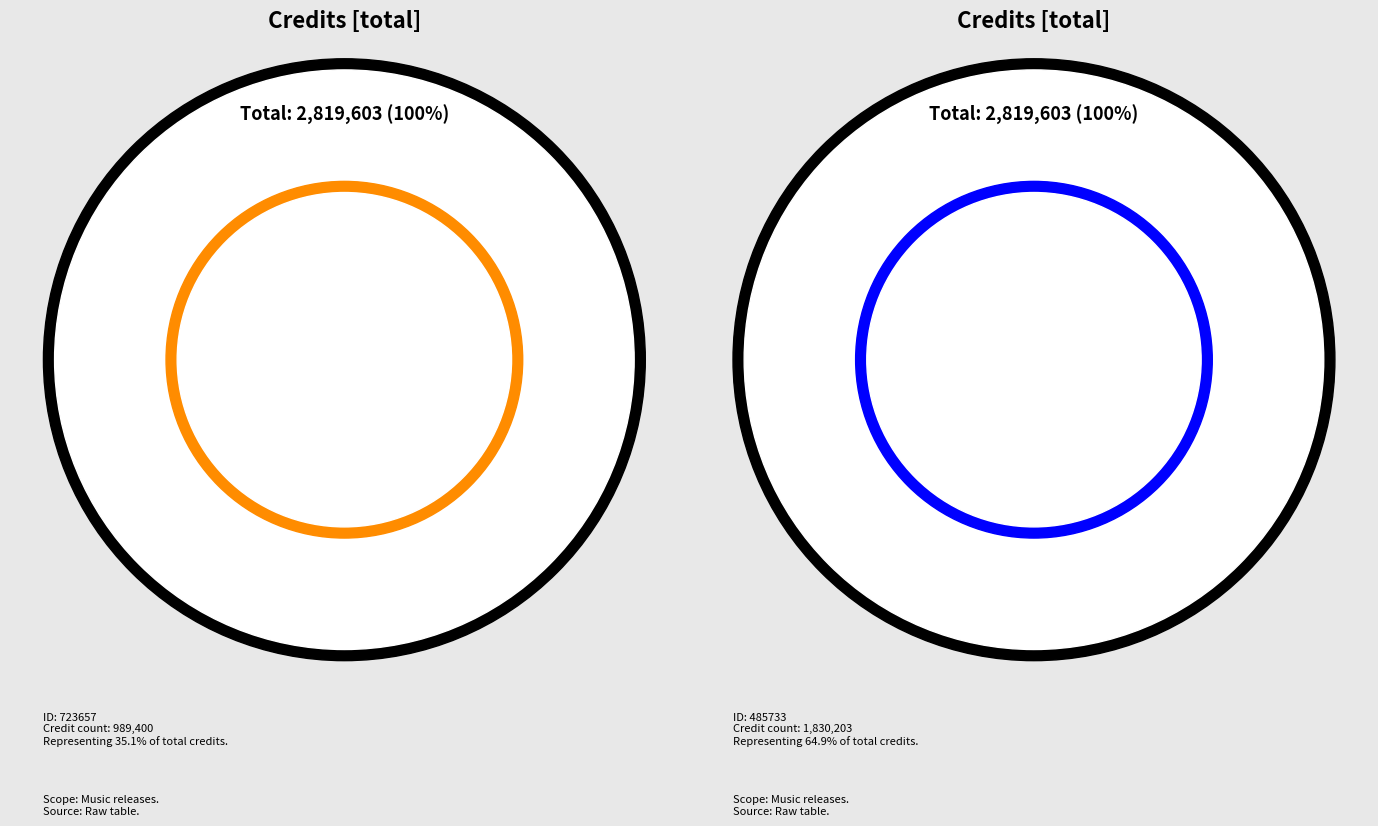

Is it true that 485733 is 76% of the pie?

False